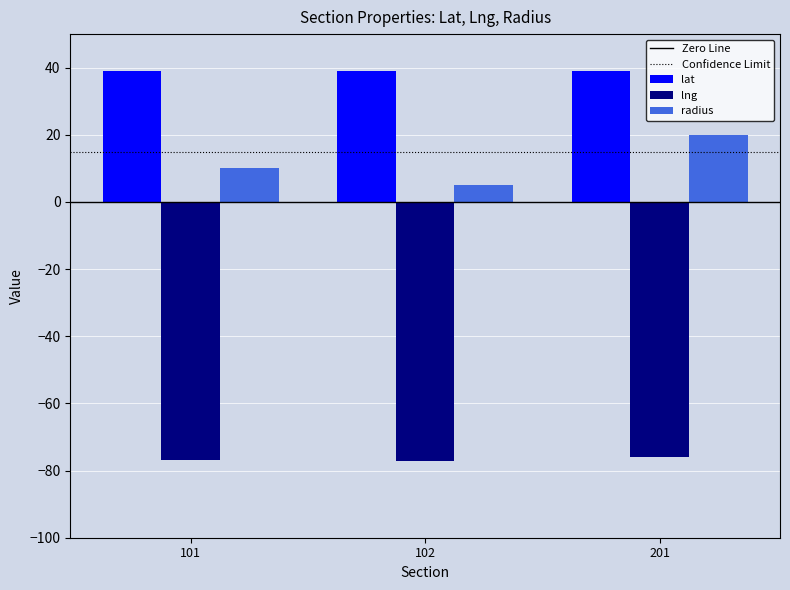

Is it true that lng equals -30.6 at 201?

False